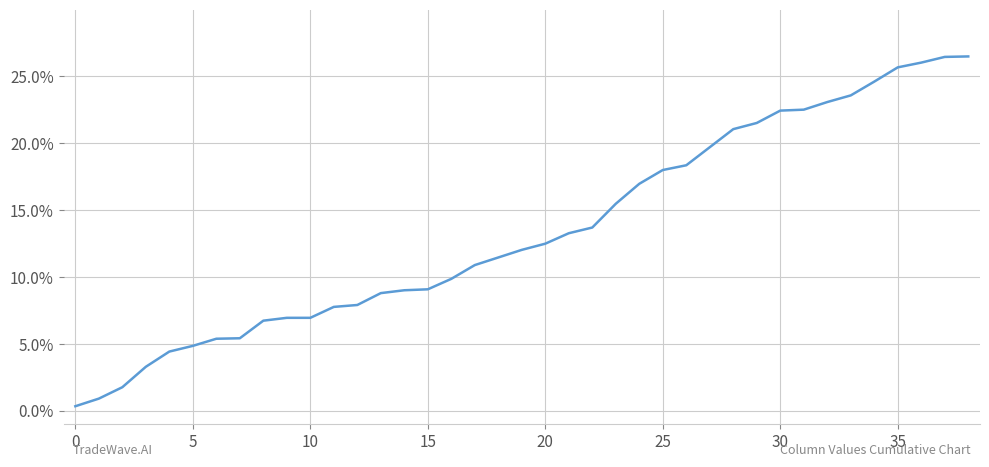

How many lines are shown in the chart?

1